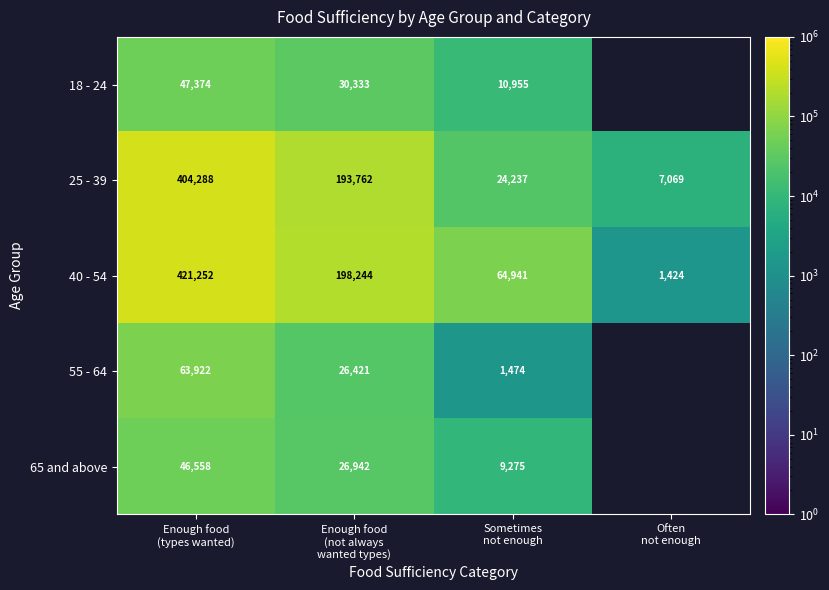

What is the lowest value of the 25 - 39 series?

7069